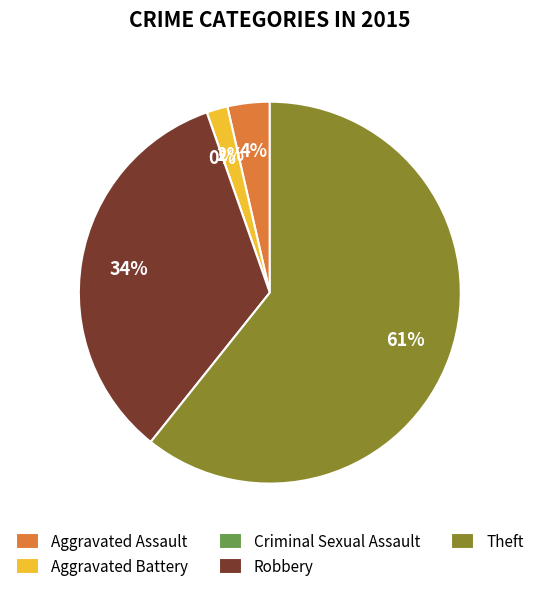

How many slices are in this pie chart?

5